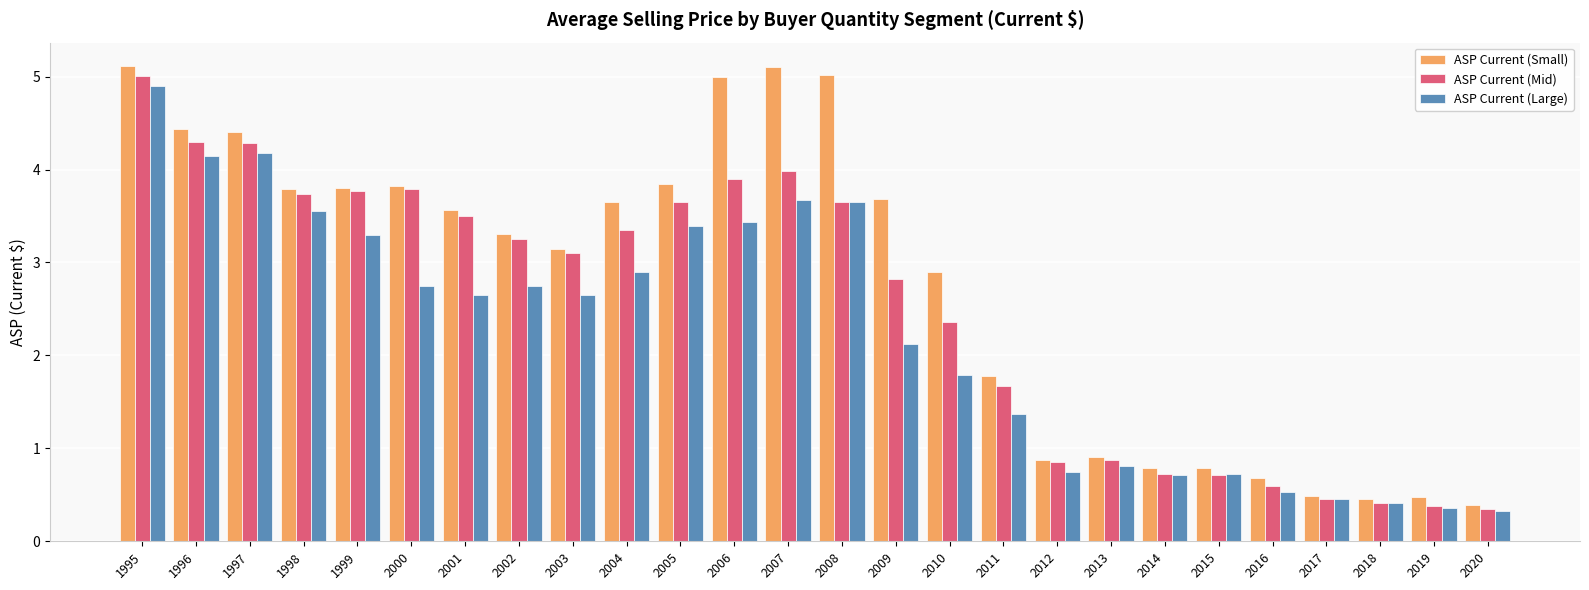

List the series in order of their overall mean, lowest first.

ASP Current (Large), ASP Current (Mid), ASP Current (Small)